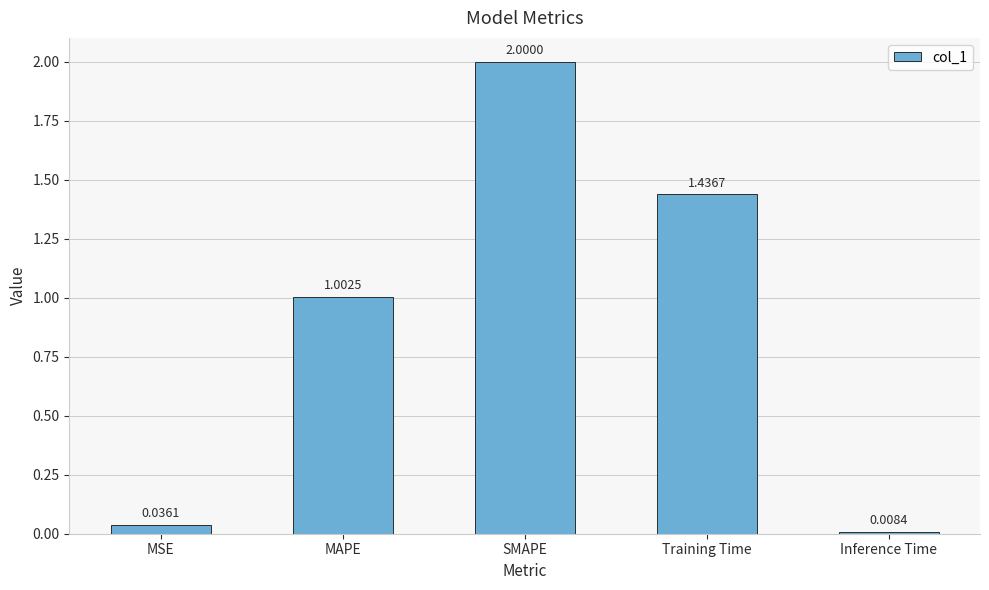

Between MAPE and Training Time, which is larger?

Training Time